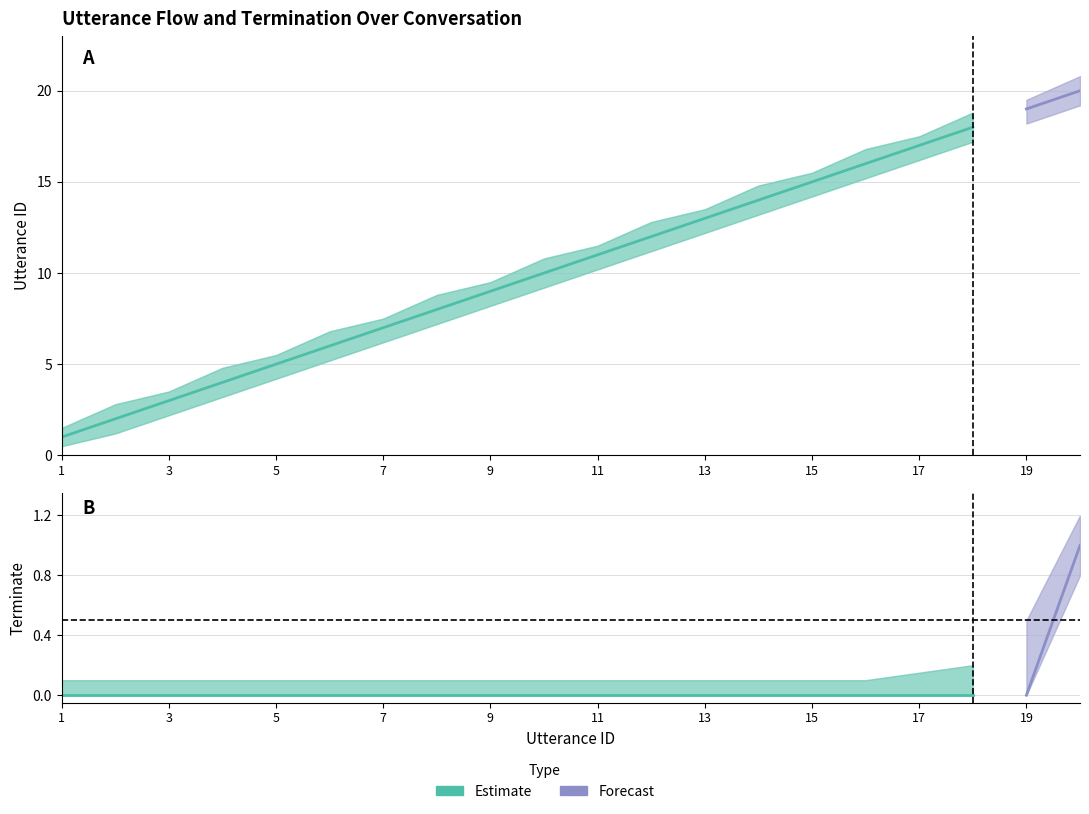

What is the difference between the second highest and minimum values in the utterance_id series?

18.0